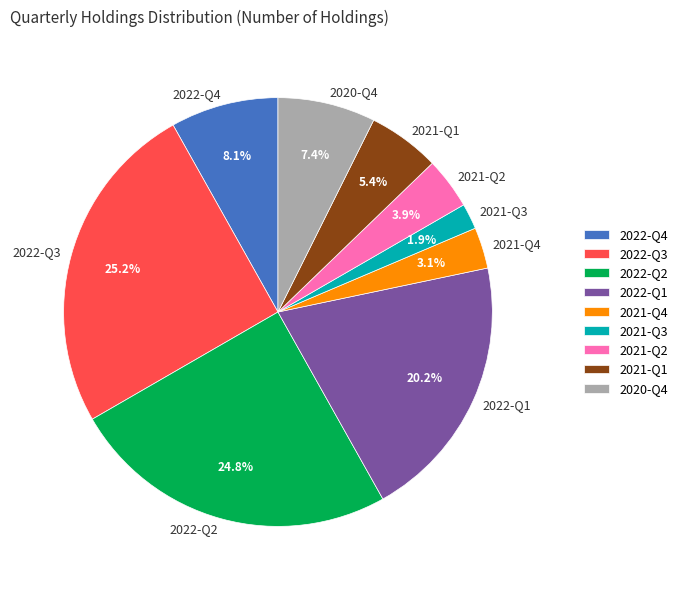

To the nearest percent, what percentage of the pie is 2021-Q3?

2%